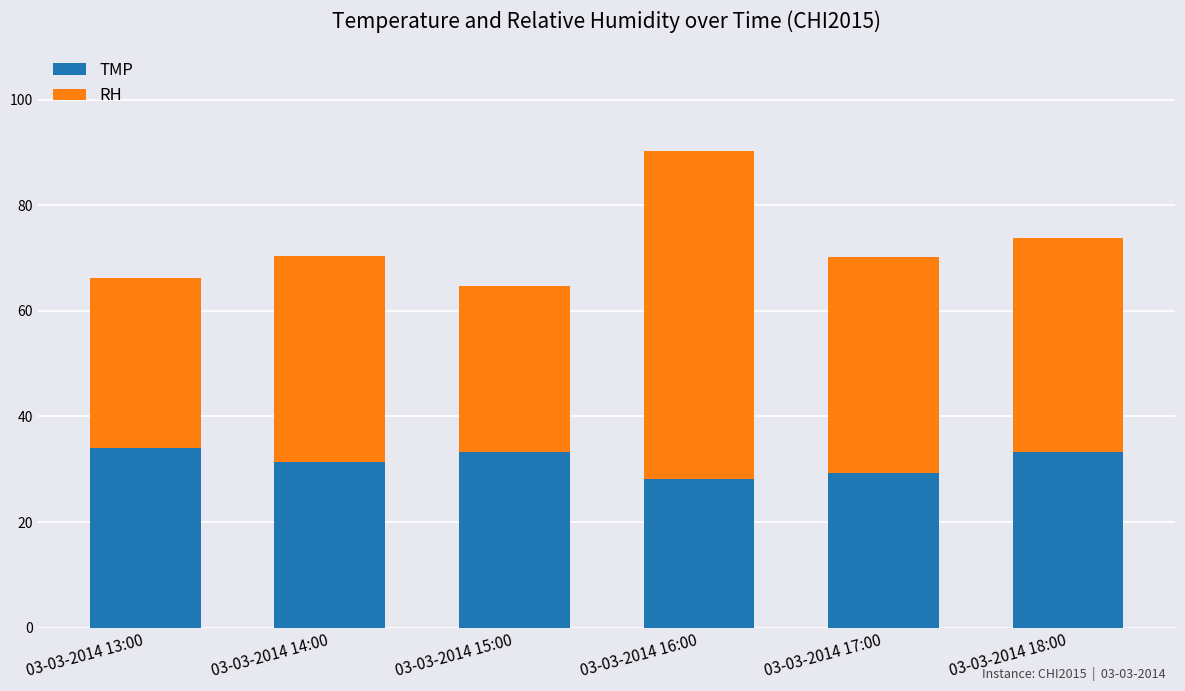

How many values in the TMP series are below 33?

3